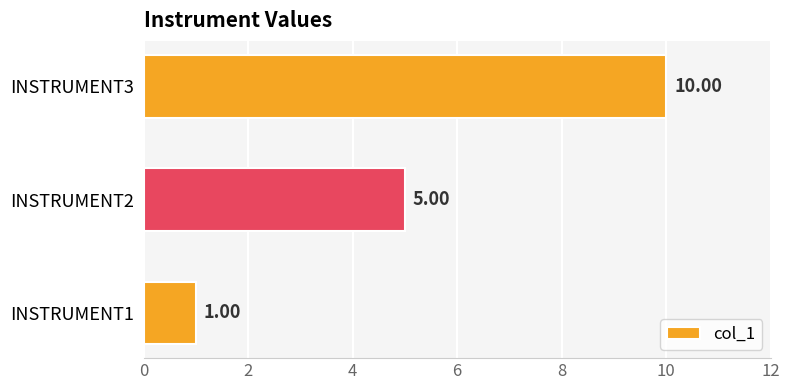

What is the difference between the maximum and minimum values?

9